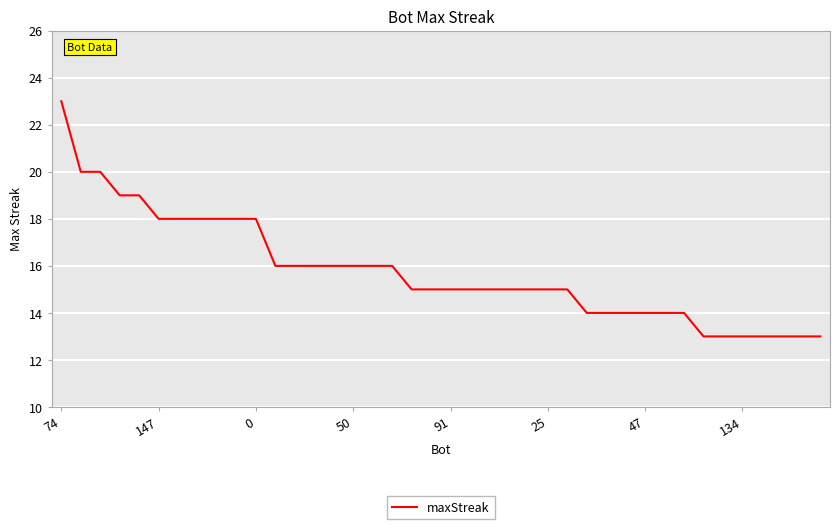

Reading right to left, what are all the values shown in this chart?

13	13	13	13	13	13	13	14	14	14	14	14	14	15	15	15	15	15	15	15	15	15	16	16	16	16	16	16	16	18	18	18	18	18	18	19	19	20	20	23